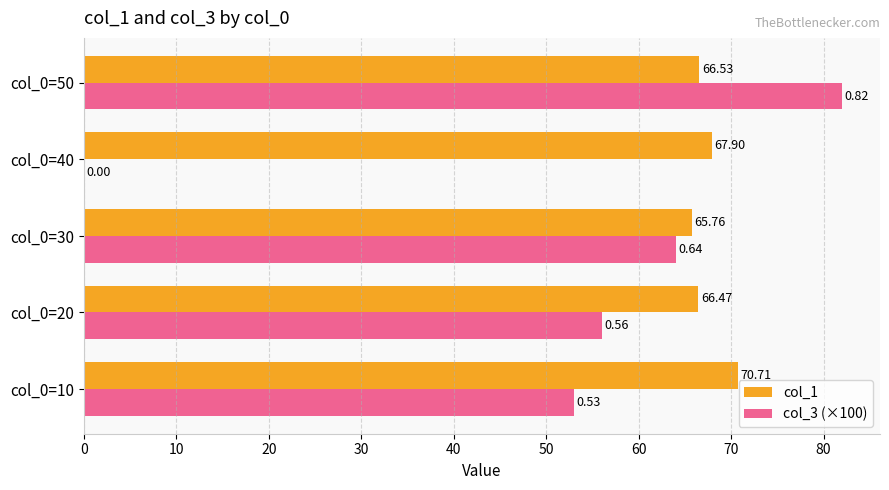

At which label is col_1 closest to 68?

col_0=40